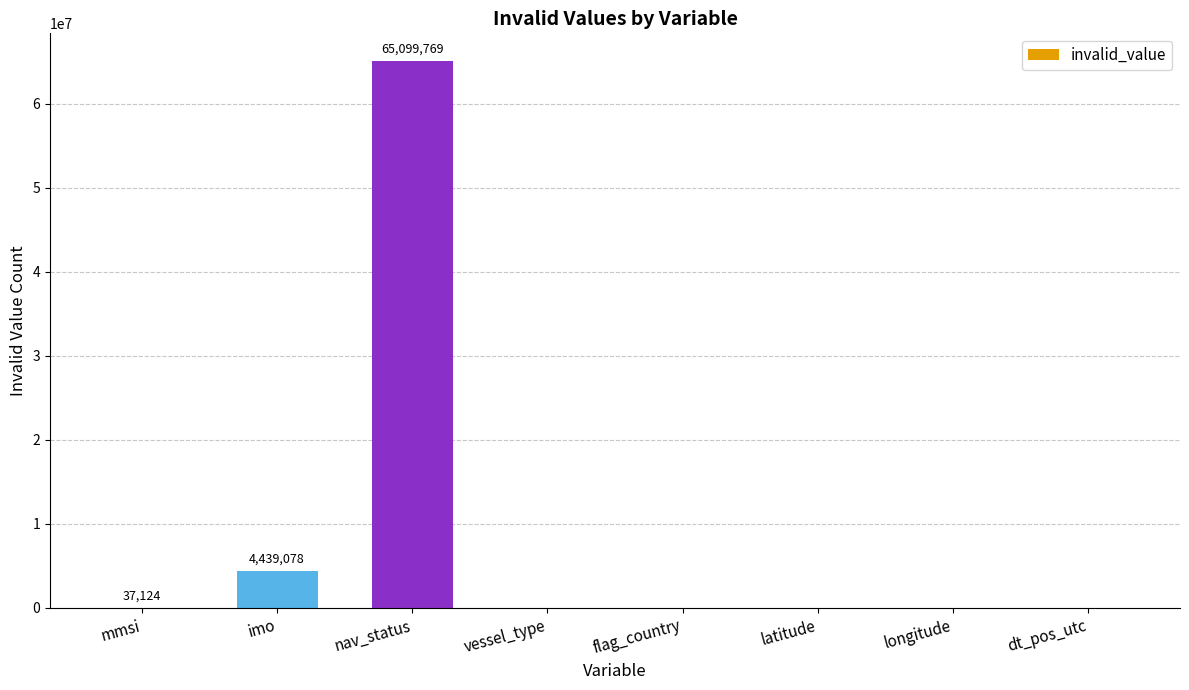

True or false: the data shows 37306156 at longitude.

False